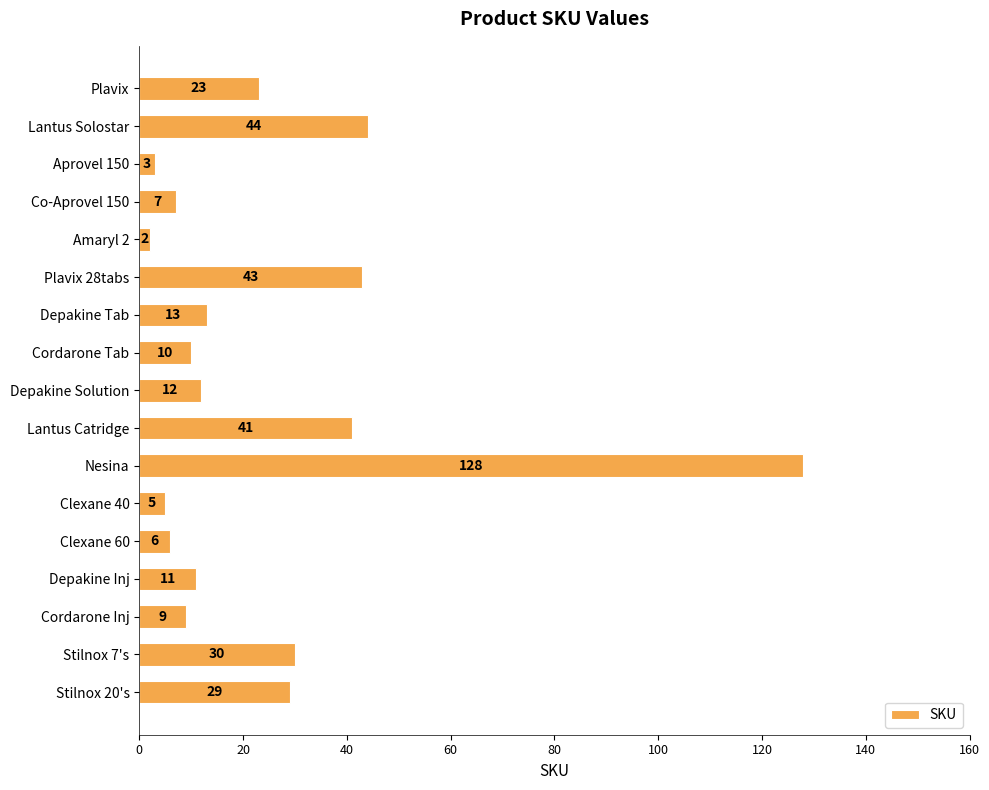

What is the value of the 14th bar from the top?

11